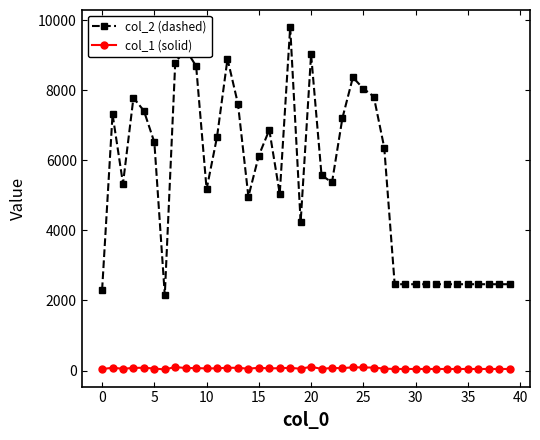

What is the greatest value displayed?

9805